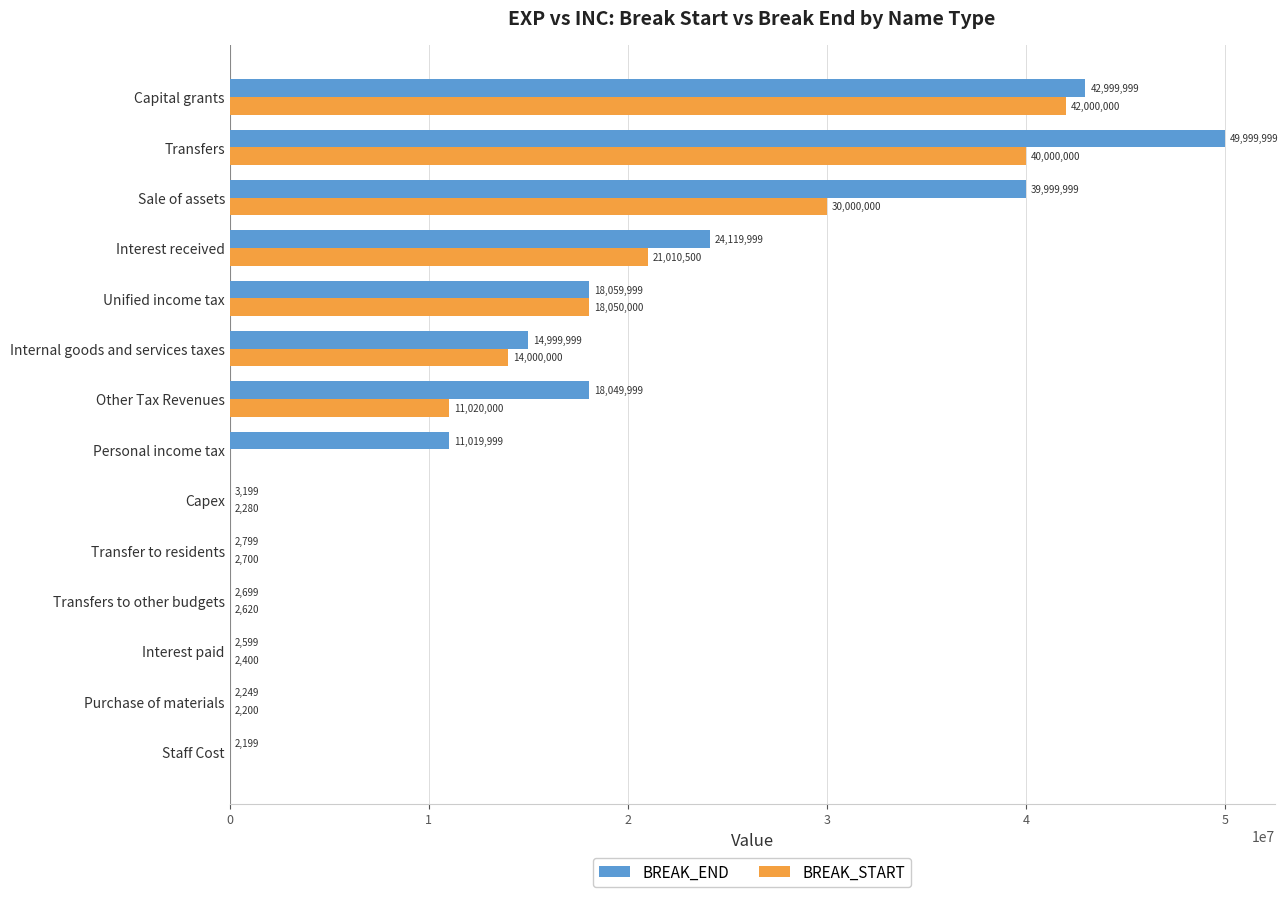

Is the value of BREAK_START at Transfers greater than the value of BREAK_END at Sale of assets?

Yes